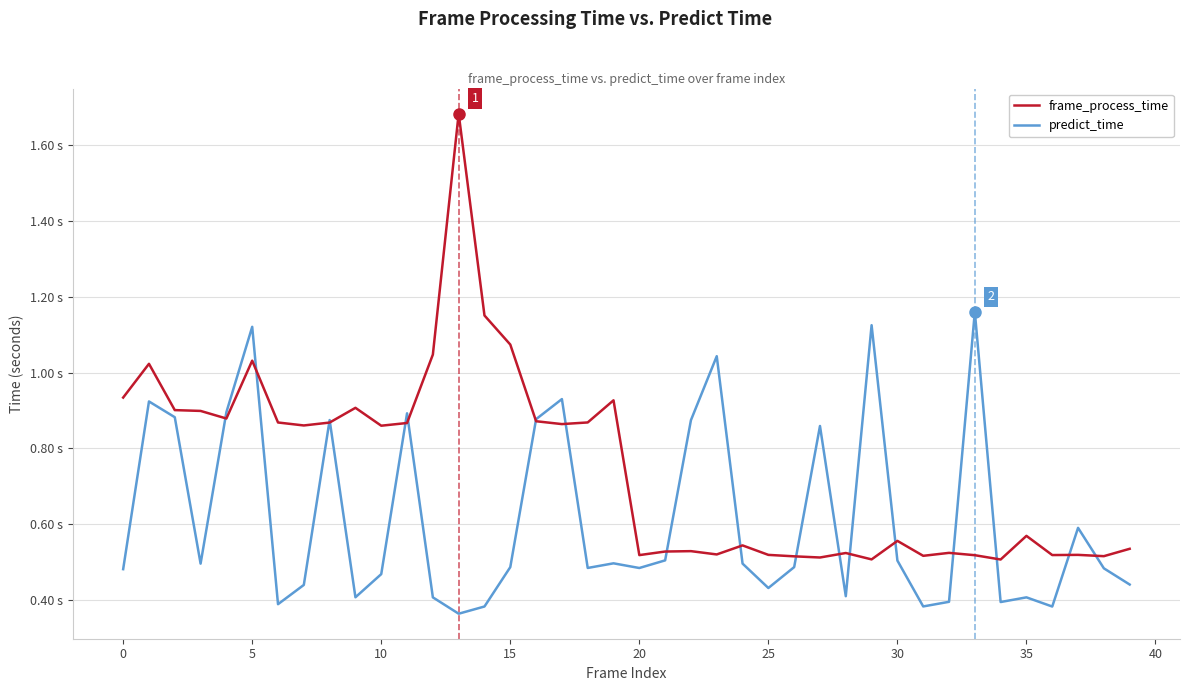

Does the chart display data point markers on the line(s)?

No